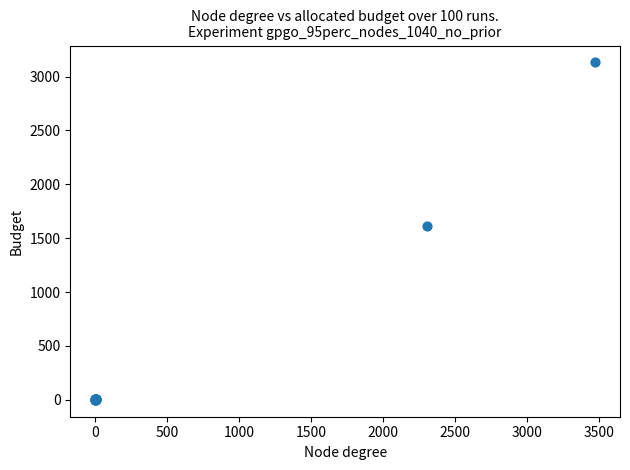

What Y value in the scatter plot is closest to 1566?

1611